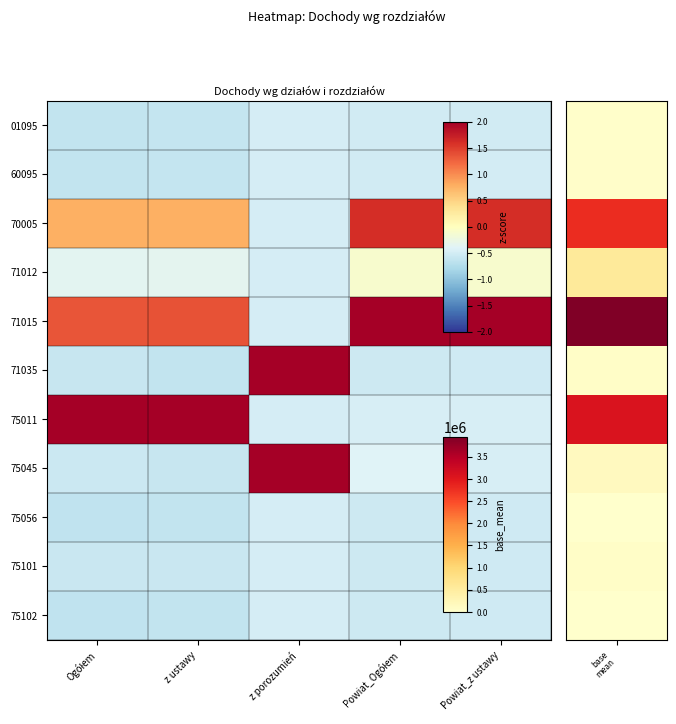

Which has a higher value, Powiat_Ogółem or z porozumień?

z porozumień